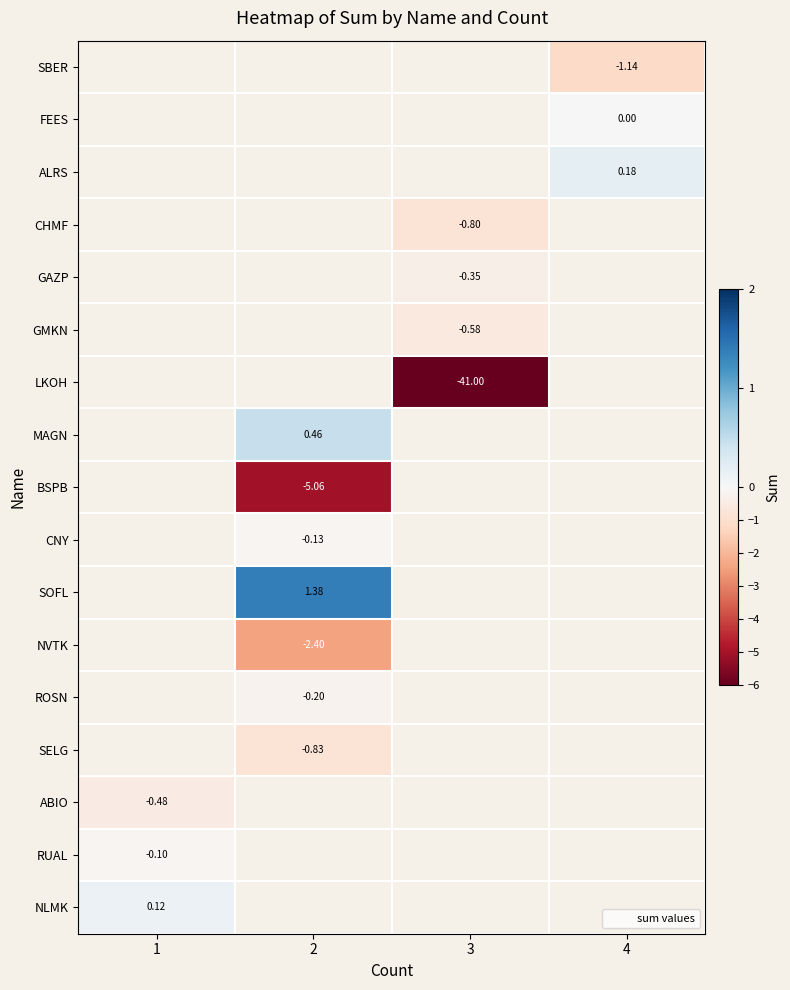

Rank the categories by NLMK value from lowest to highest.

1, 2, 3, 4